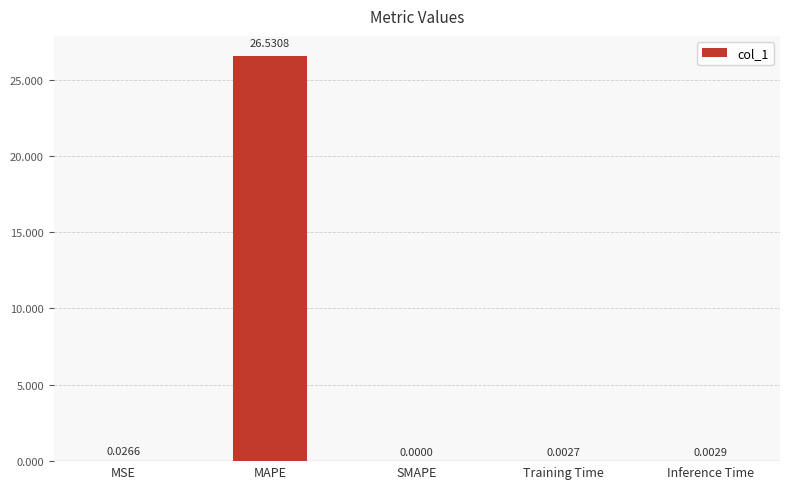

Are the bars horizontal?

No